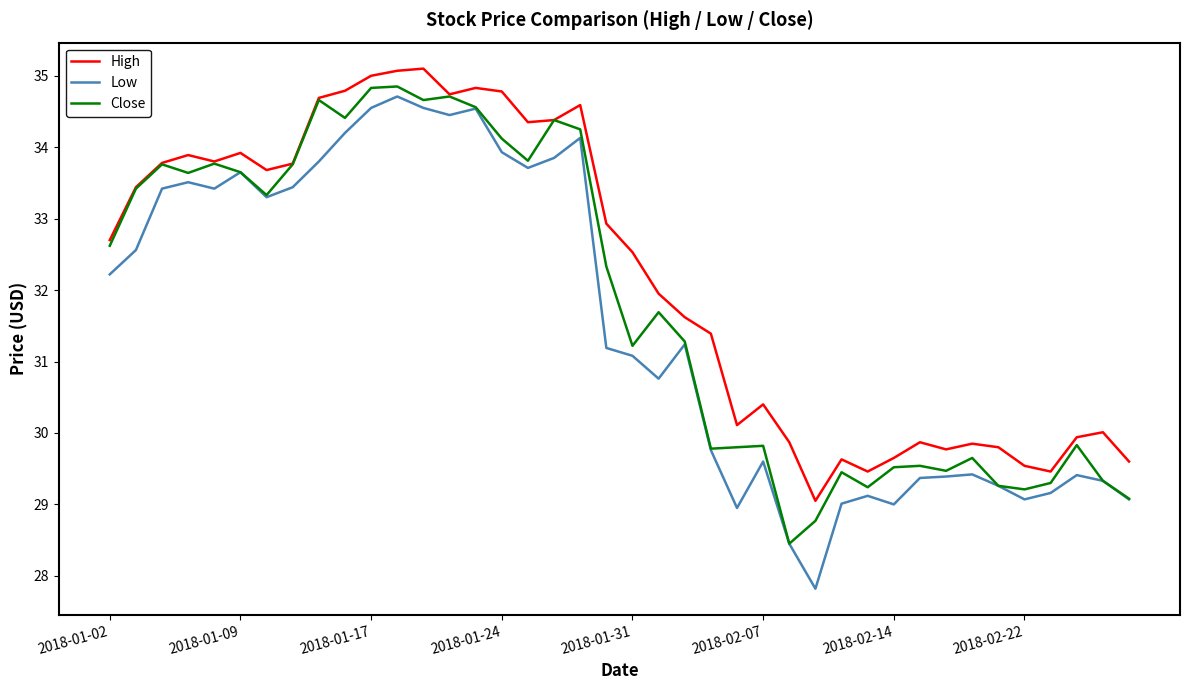

List the series in order of their overall mean, lowest first.

Low, Close, High